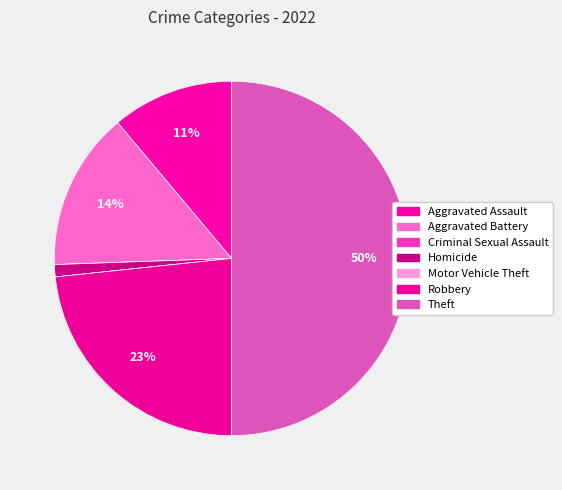

How much of the chart is everything except Criminal Sexual Assault?

100.0%